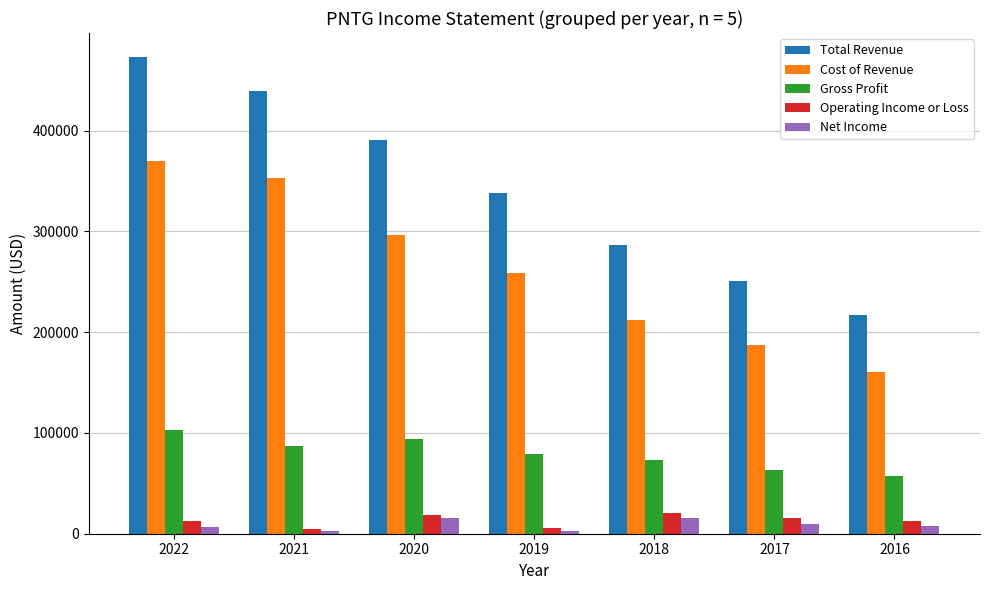

Which series has the largest range (max minus min)?

Total Revenue